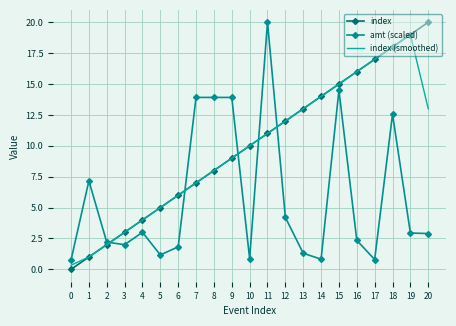

True or false: amt (scaled) has a value of 2.0 at 3.

True